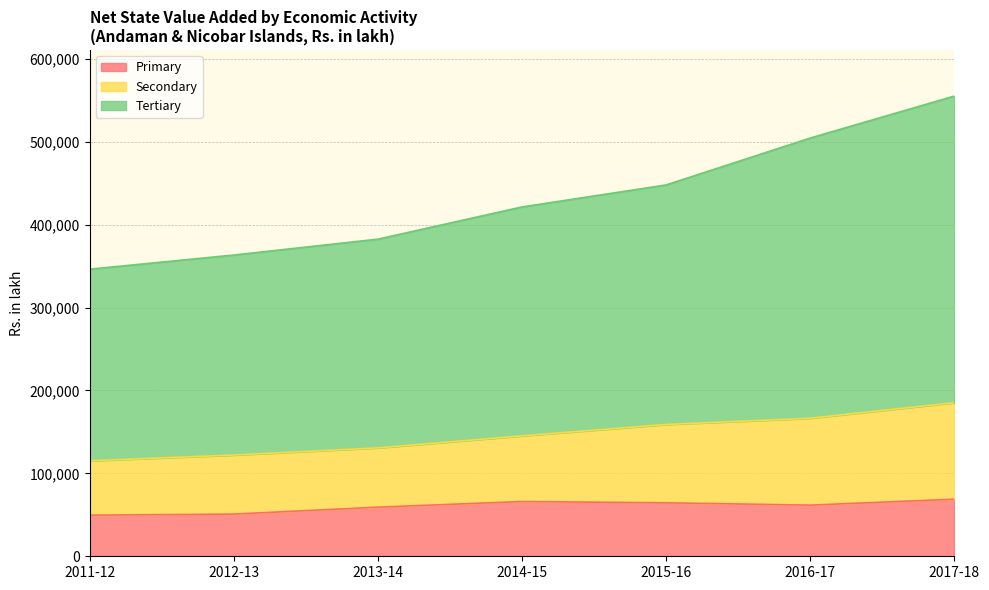

The value of Primary at 2014-15 is 66024.0. True or false?

True